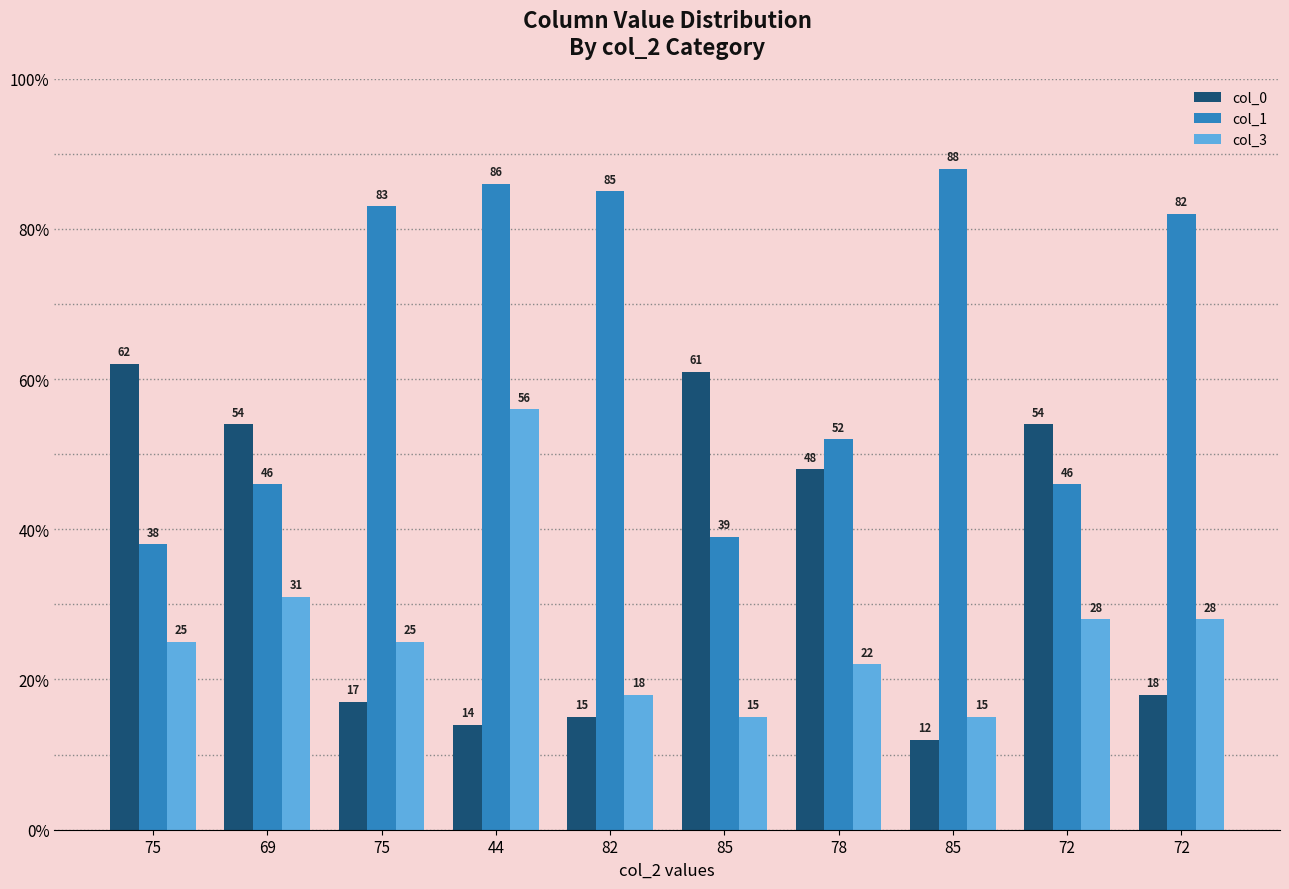

Is it true that col_1 equals 46 at 69?

True